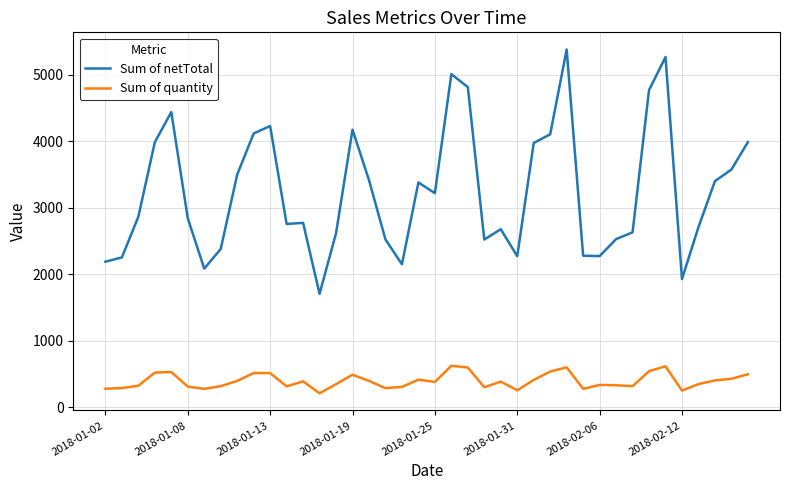

Which series has the widest spread of values?

Sum of netTotal